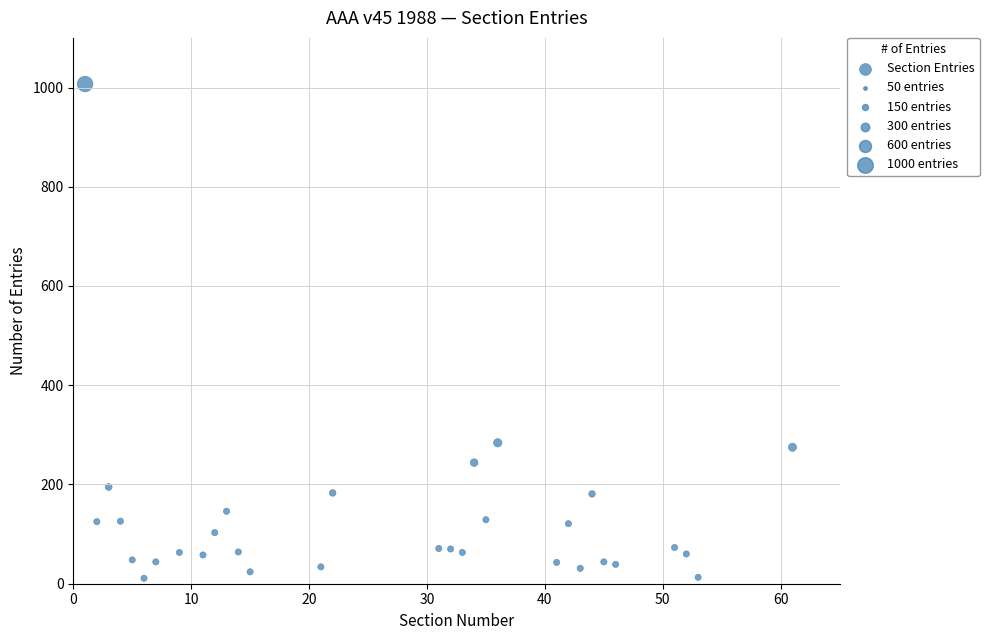

What is the range of X values (max minus min)?

60